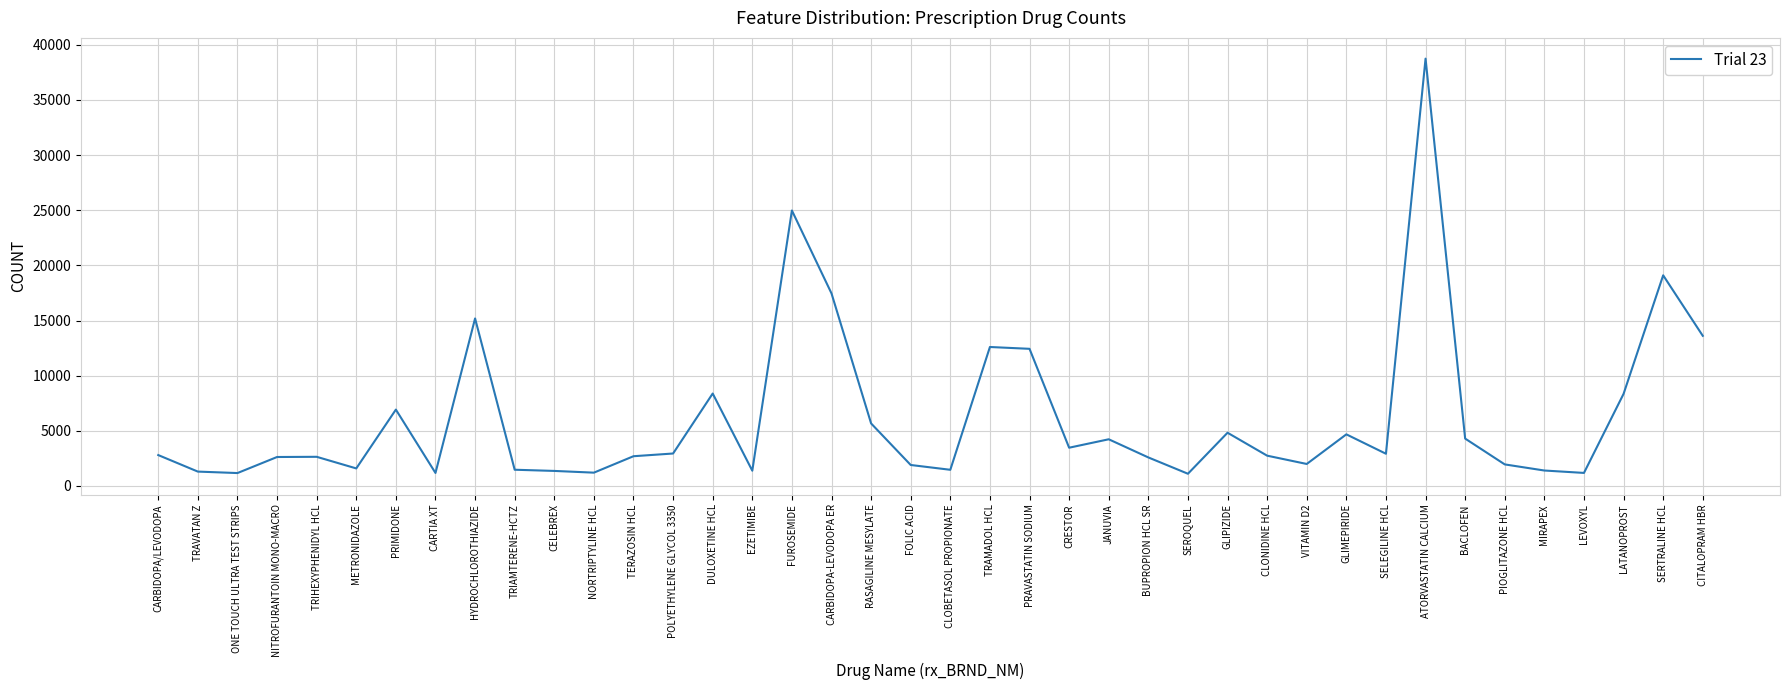

What is the change in value from DULOXETINE HCL to SERTRALINE HCL?

+10718